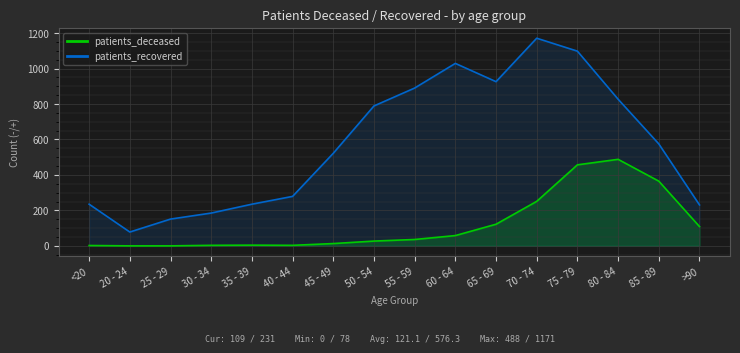

What are all the series names shown in the legend?

patients_deceased, patients_recovered